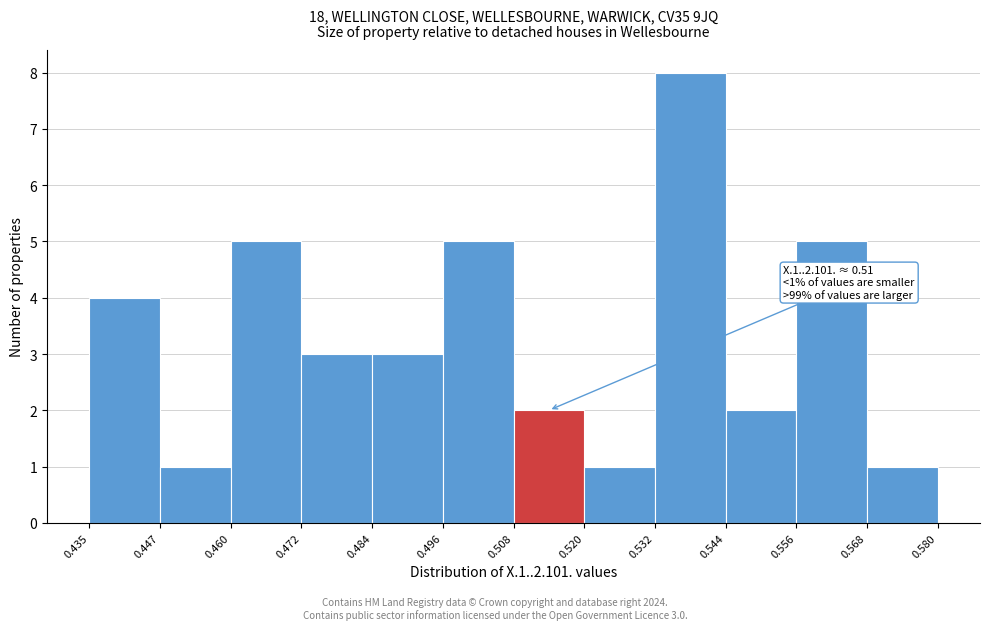

Which range on the x-axis has the tallest bar?

0.532 to 0.544